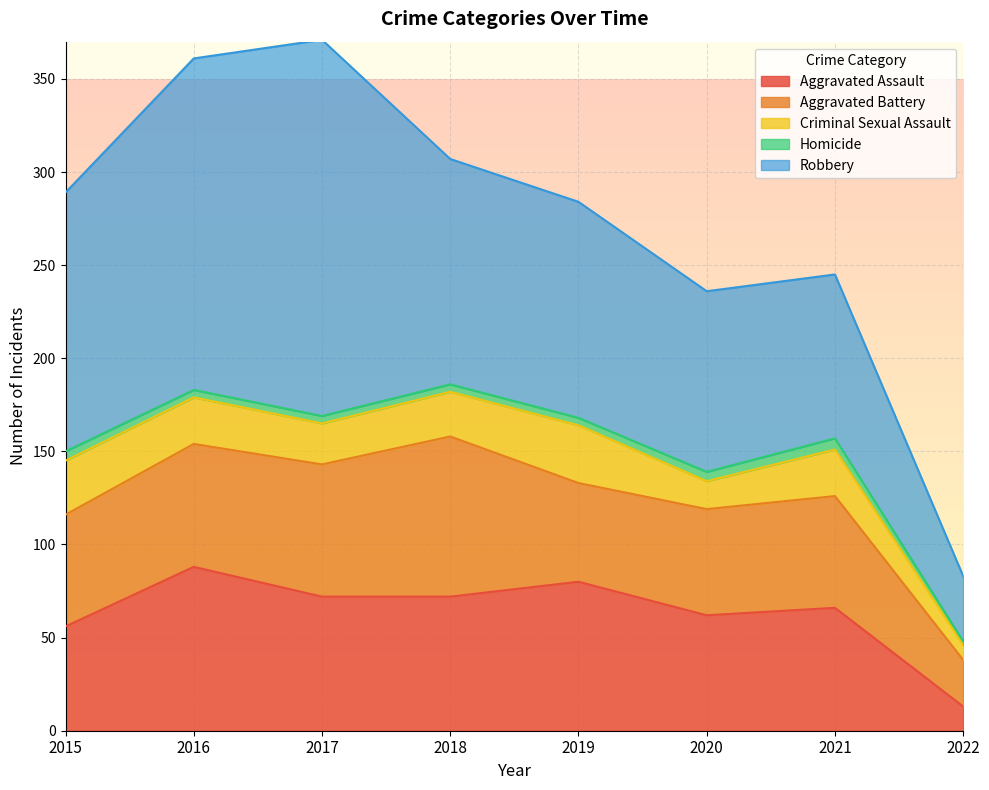

True or false: Criminal Sexual Assault and Aggravated Assault intersect in this chart.

False